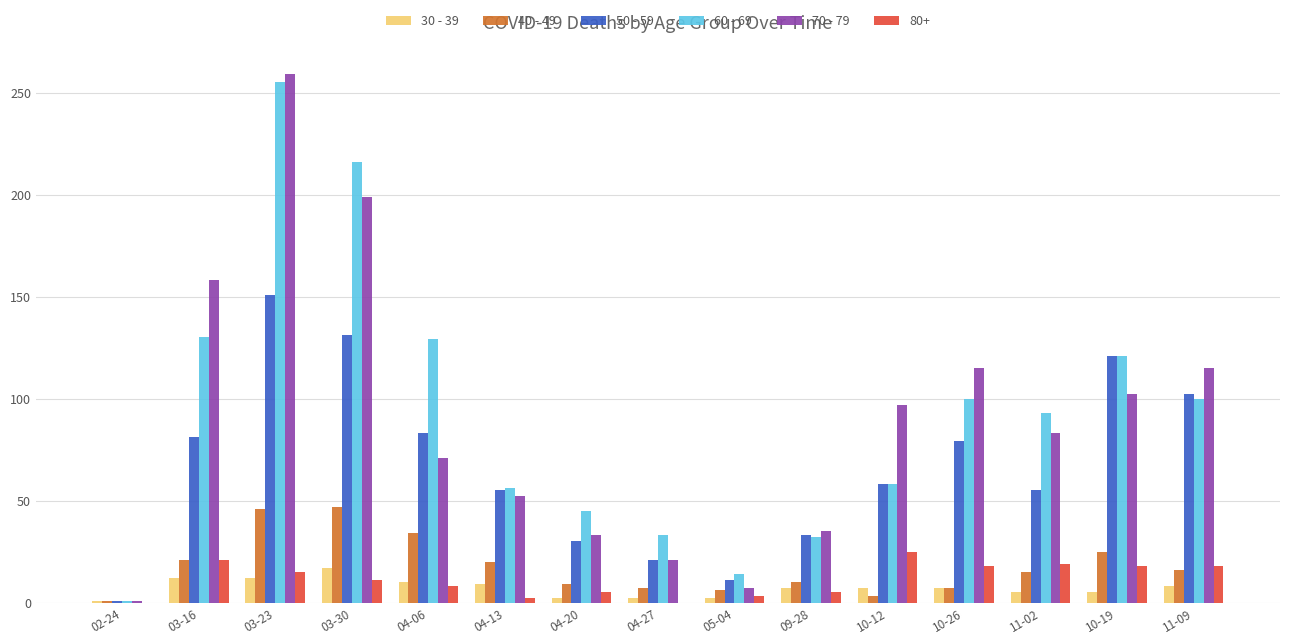

The value of 70 - 79 at 11-02 is 83. True or false?

True